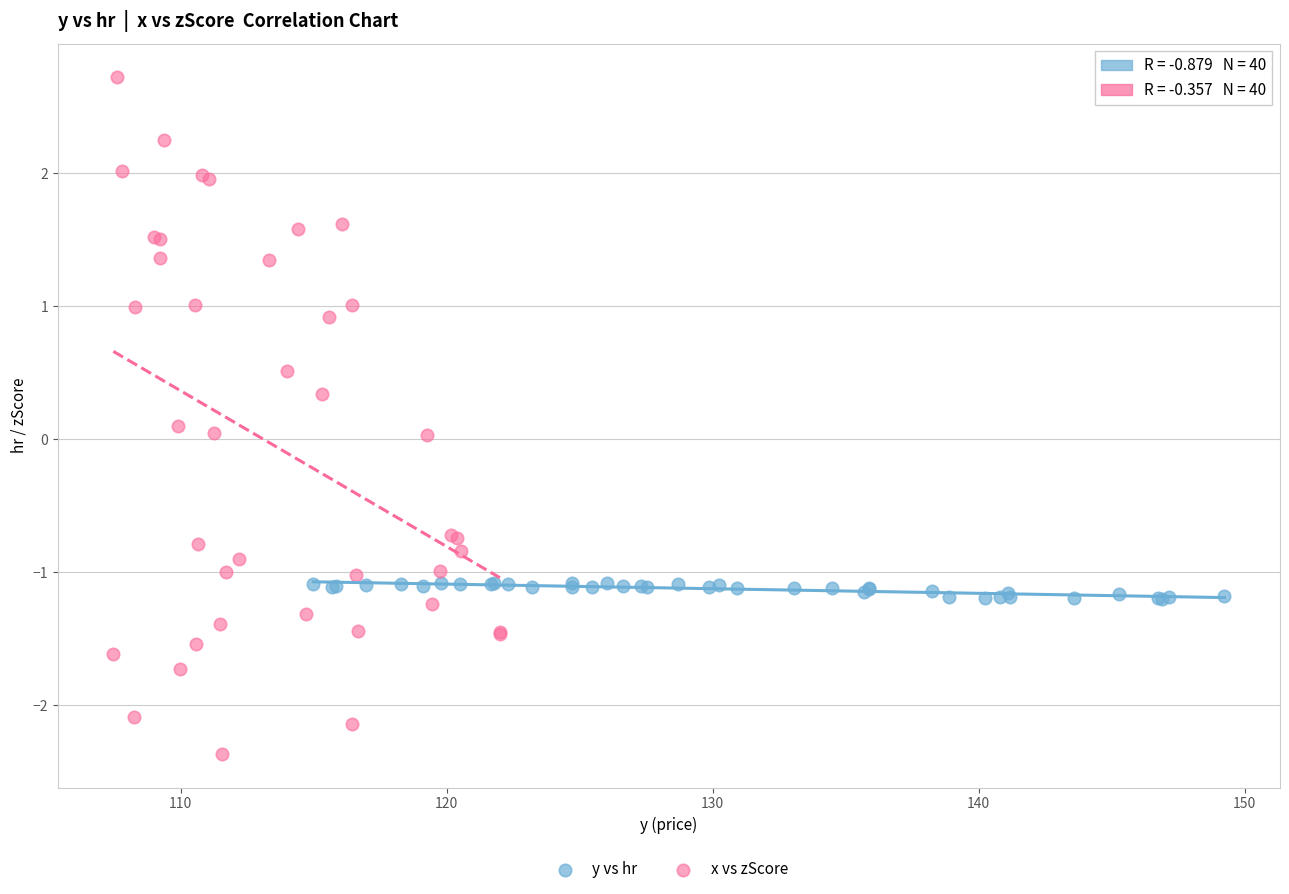

What are all the series names shown in the legend?

y vs hr, x vs zScore